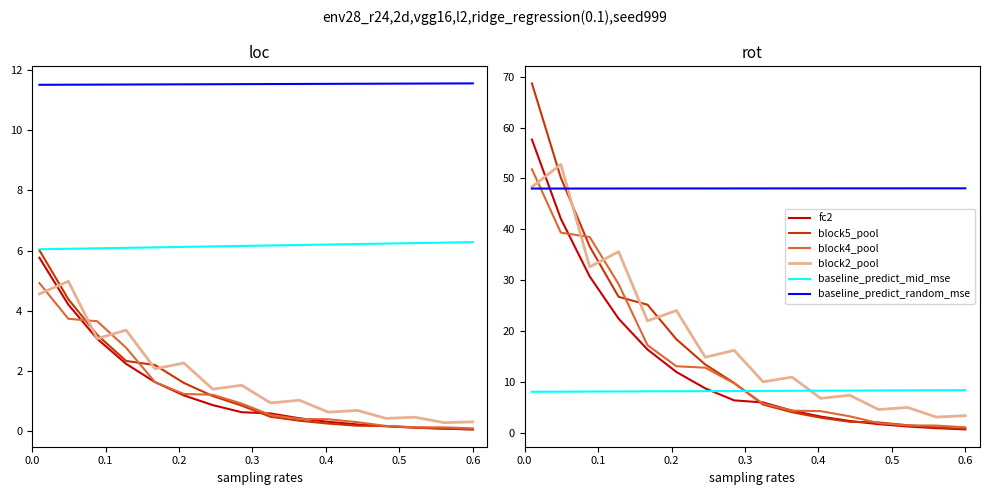

At which category does the chart reach its minimum across all series?

0.6